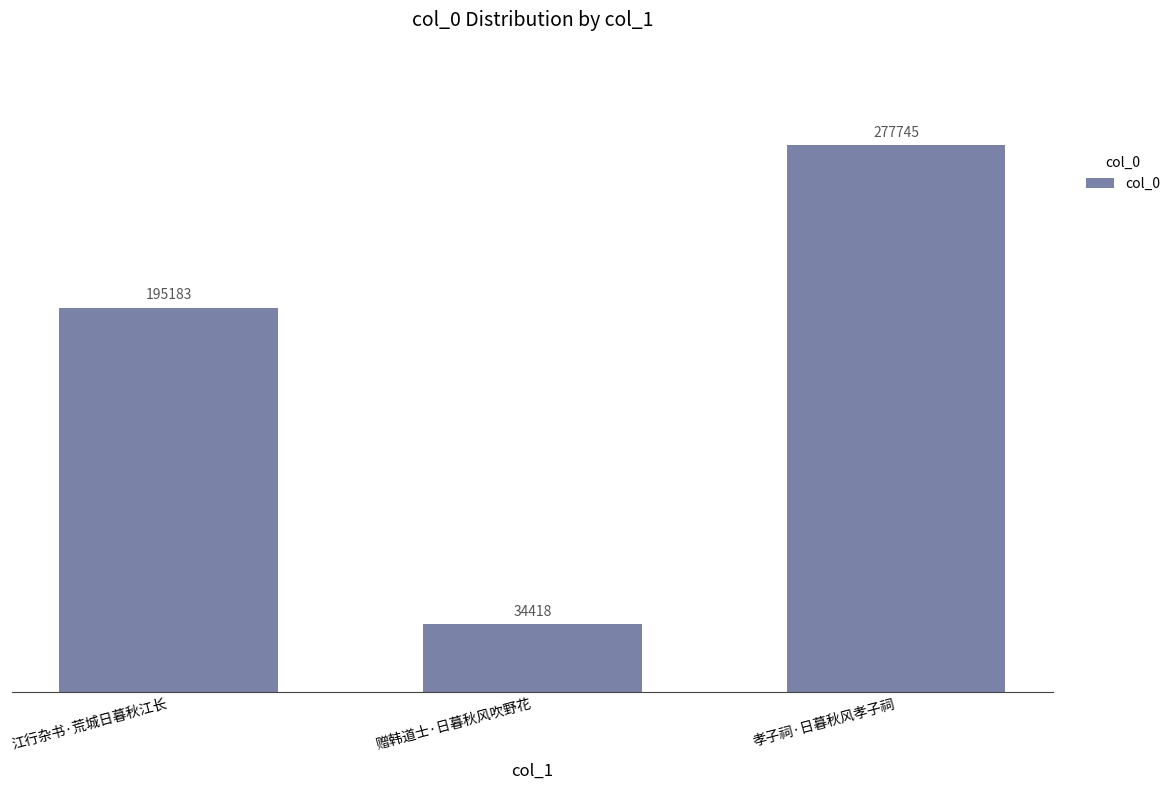

Reading left to right, what are all the values shown in this chart?

江行杂书·荒城日暮秋江长=195183	赠韩道士·日暮秋风吹野花=34418	孝子祠·日暮秋风孝子祠=277745